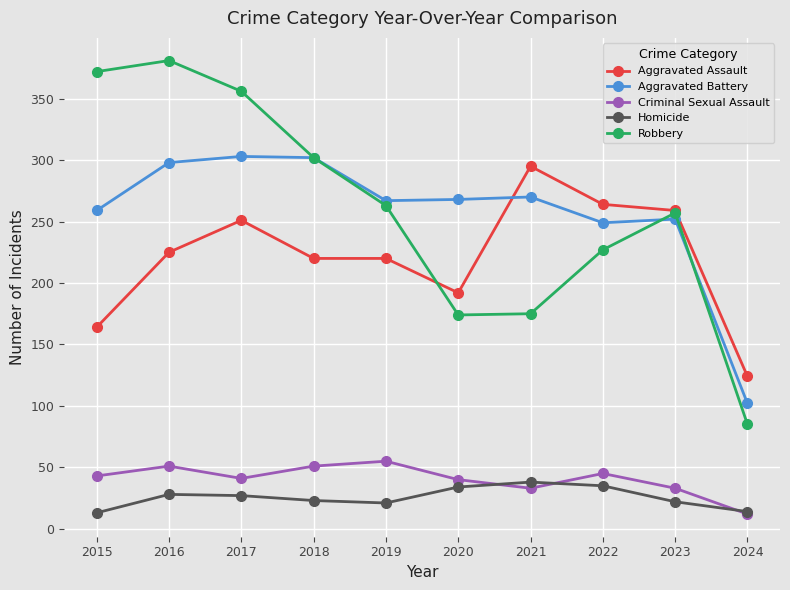

Does the chart display data point markers on the line(s)?

Yes